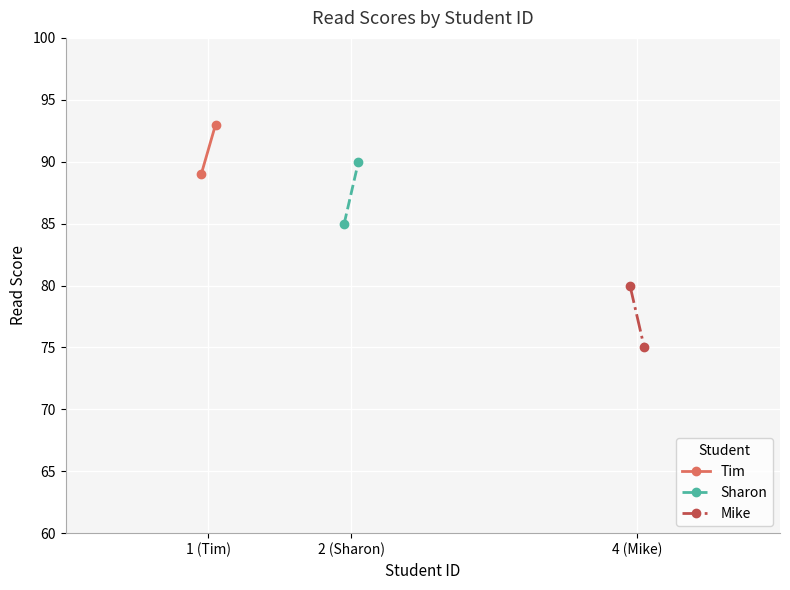

What is the label of the 2nd point from the left?

2 (Sharon)